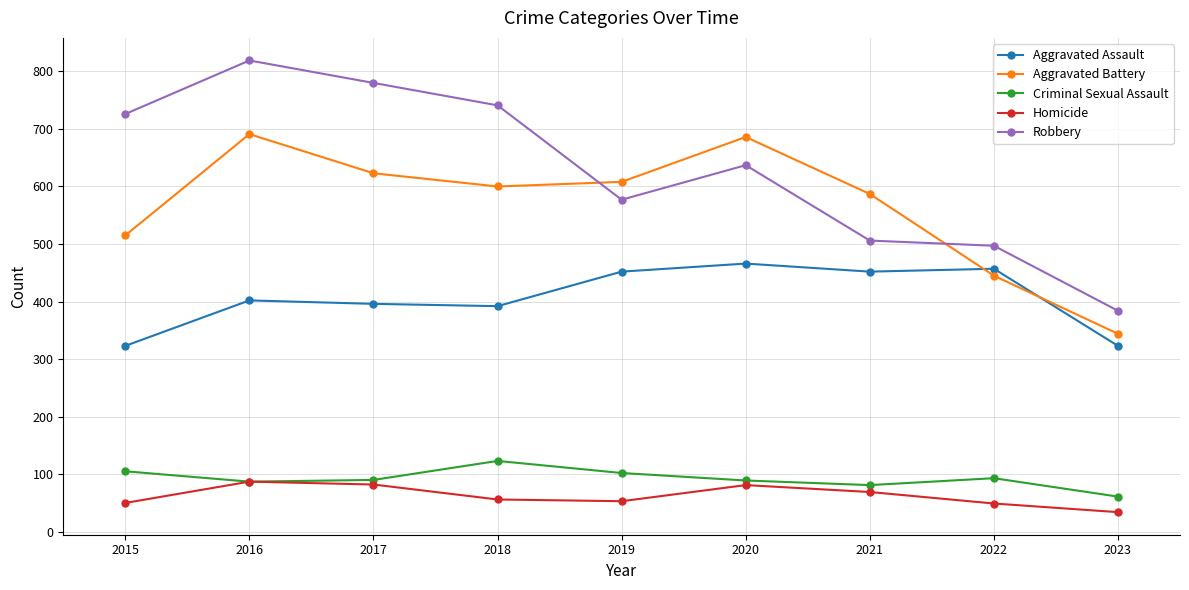

Rank the series by their maximum value, from highest to lowest.

Robbery, Aggravated Battery, Aggravated Assault, Criminal Sexual Assault, Homicide